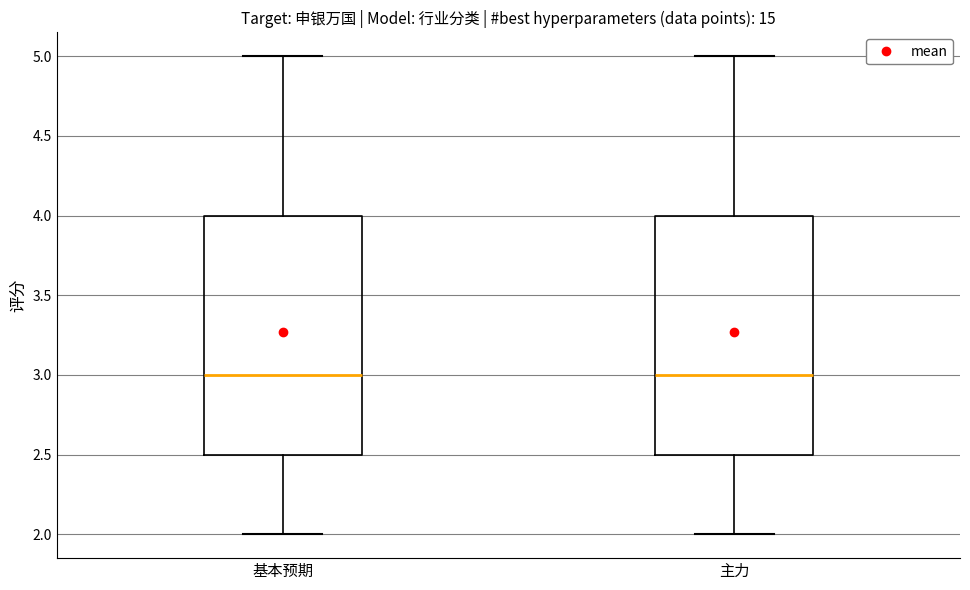

Reading left to right, transcribe this box plot: for each box, give where its median line is, the range the box spans, and where its two whiskers end, as read against the y-axis. The values are not printed on the chart, so give them approximately, as read against the axis.

基本预期: median 3.0, box 2.5 to 4.0, whiskers 2.0 to 5.0
主力: median 3.0, box 2.5 to 4.0, whiskers 2.0 to 5.0